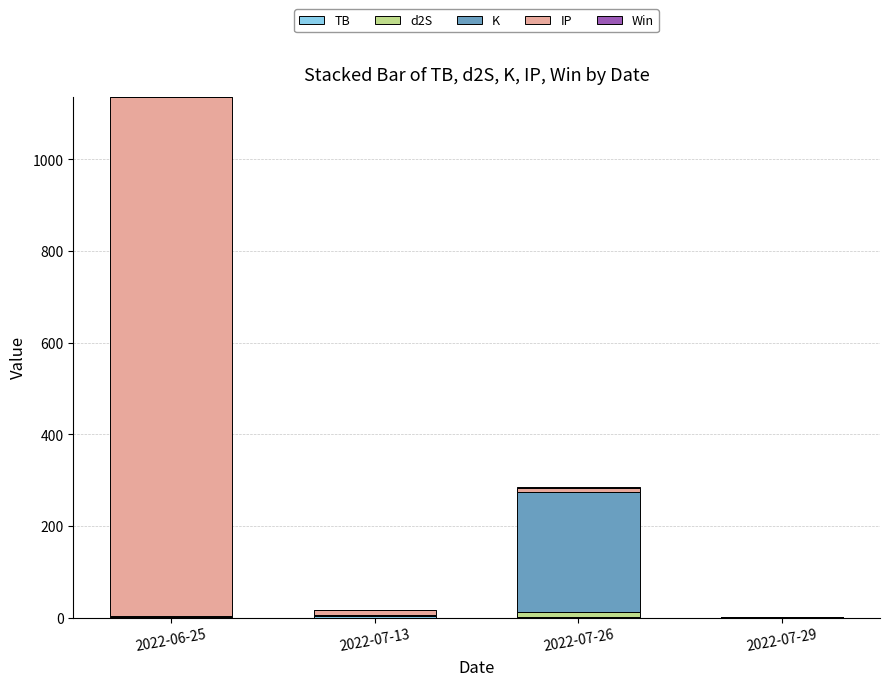

At which category is the sum across all series the highest?

2022-06-25